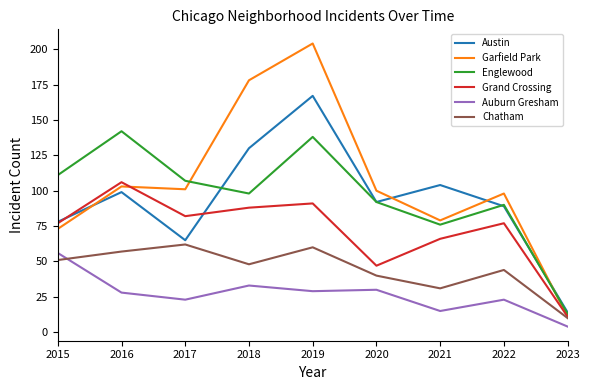

The Englewood series shows 250 at 2016. True or false?

False